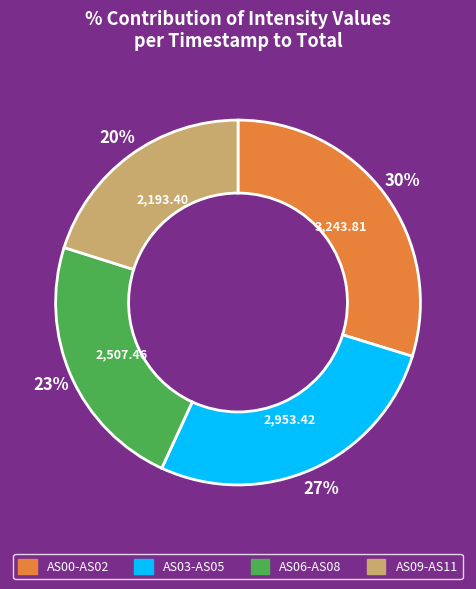

To the nearest percent, what is the difference between the largest and smallest slice percentages?

10%